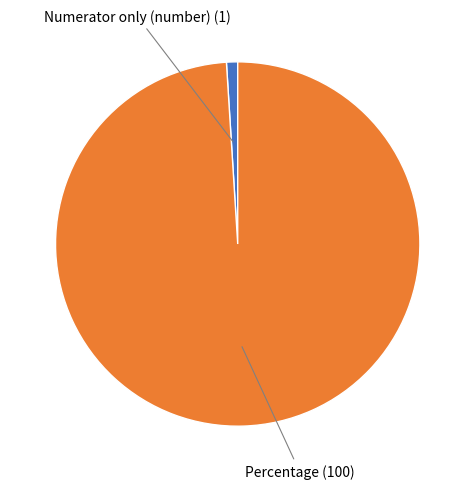

Is there a majority slice in this chart?

Yes